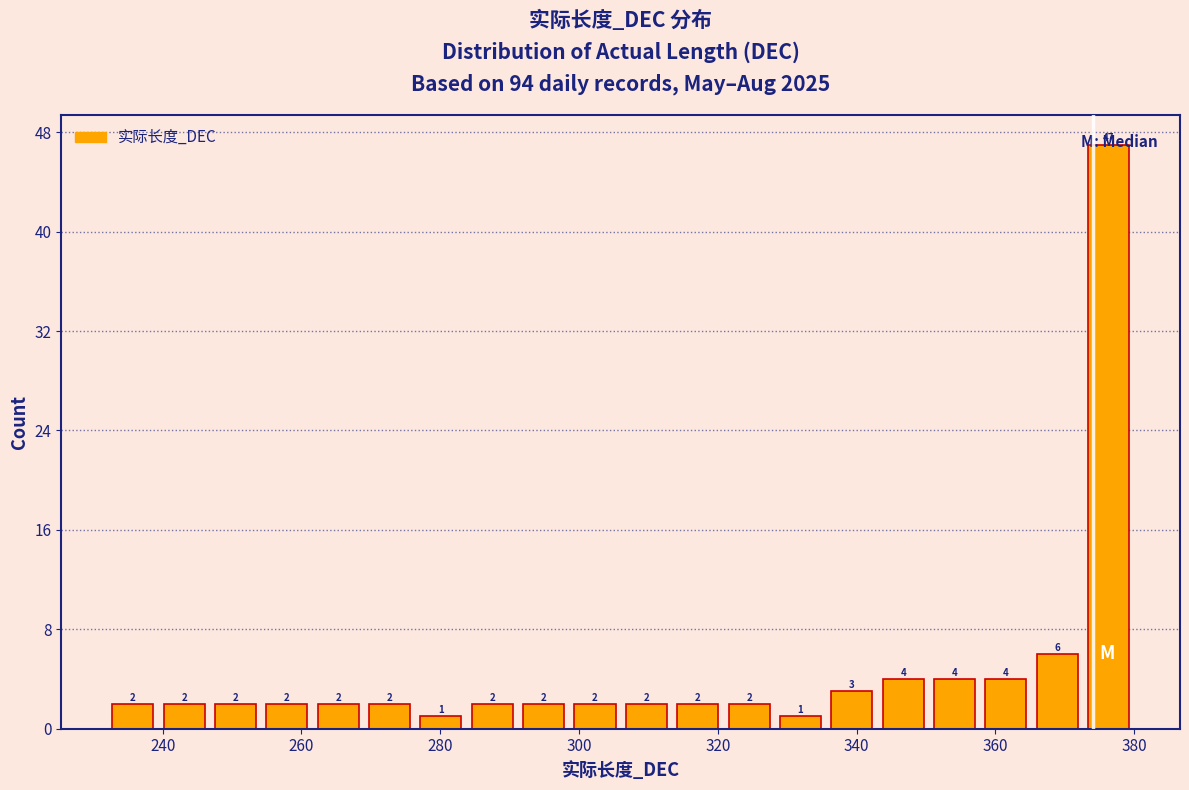

Read against the x-axis, roughly where is the centre of the tallest bar?

376